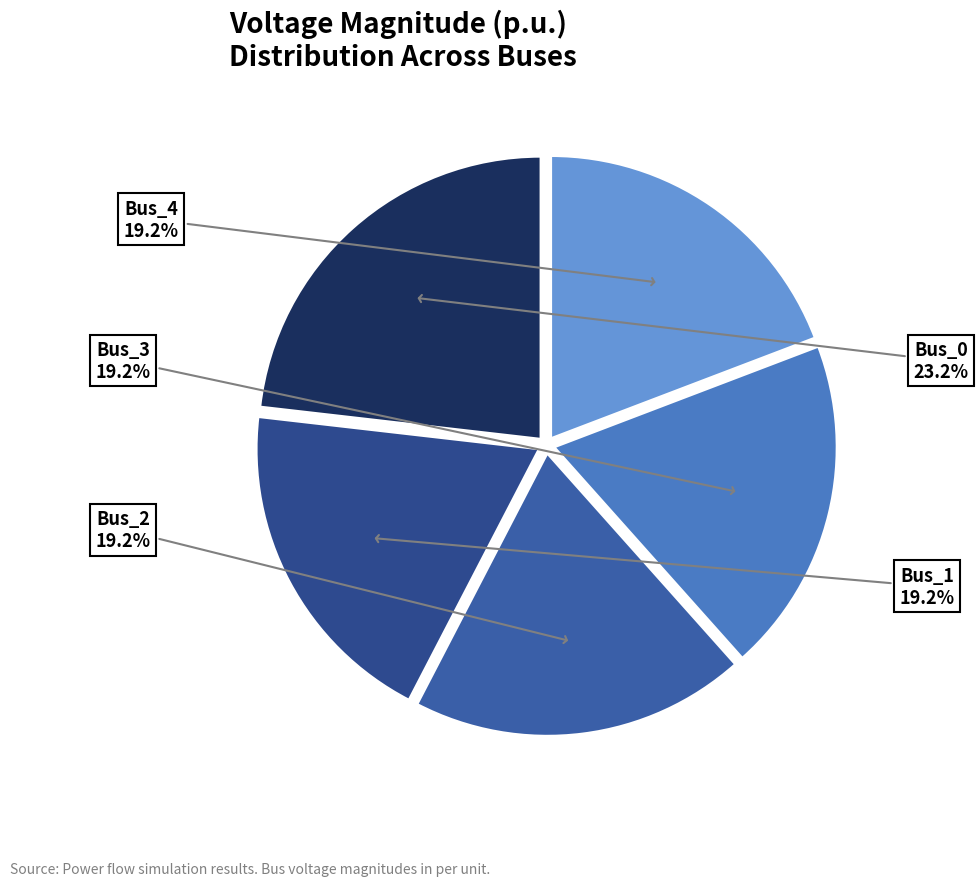

True or false: Bus_3 accounts for 25% of the total.

False